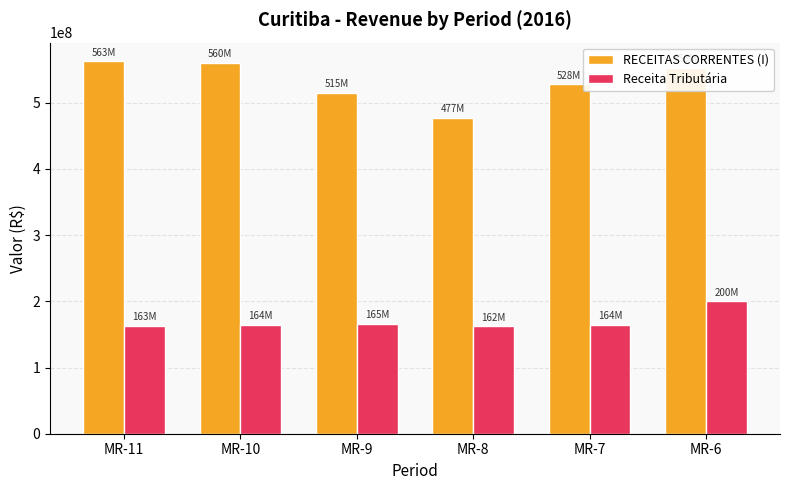

At MR-7, list the series in order from largest to smallest.

RECEITAS CORRENTES (I), Receita Tributária